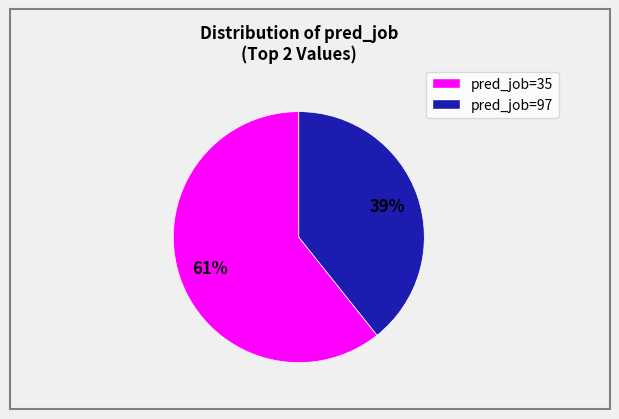

Is there any slice that represents more than half of the pie?

Yes